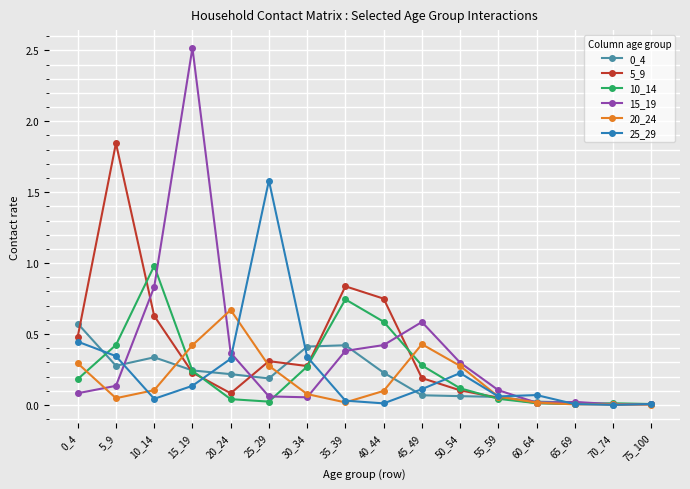

How many lines are shown in the chart?

6